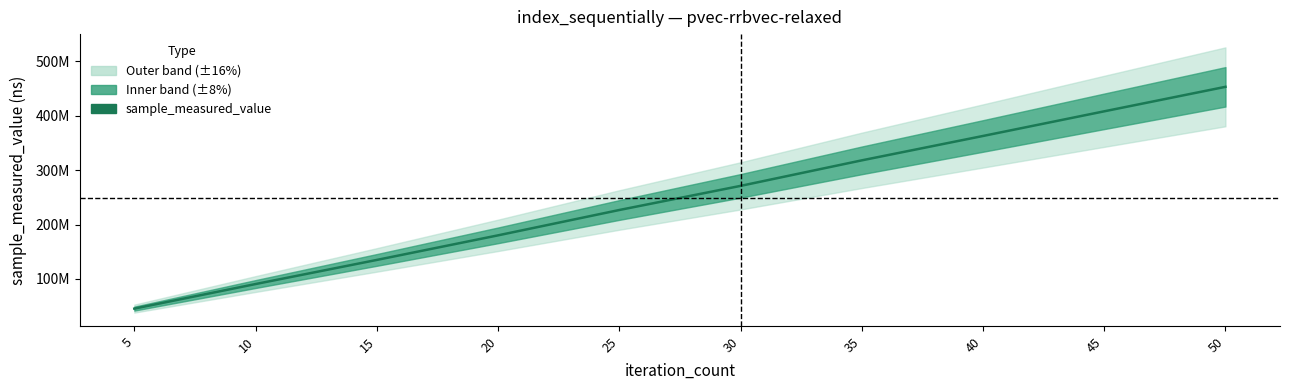

Where is the data nearest to the value 249252078?

30